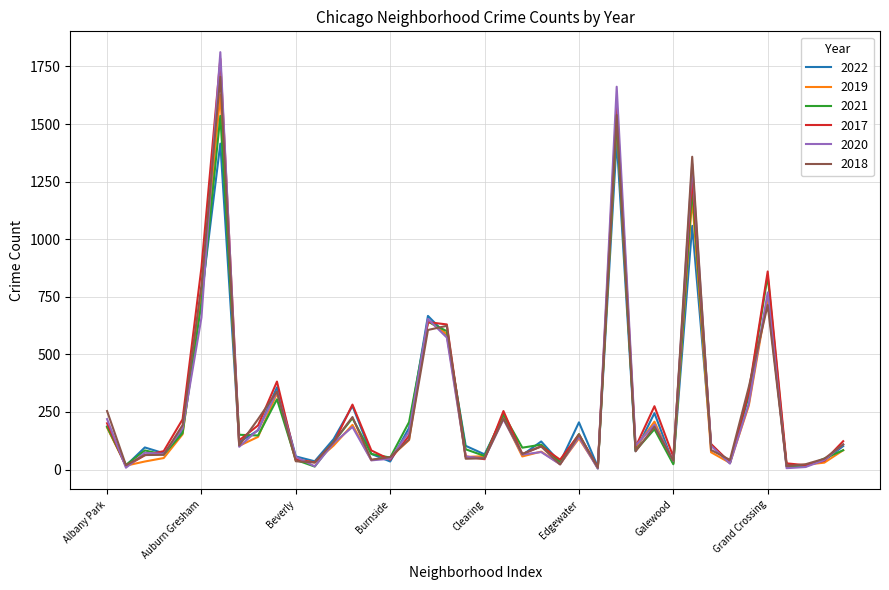

What is the greatest value displayed?

1812